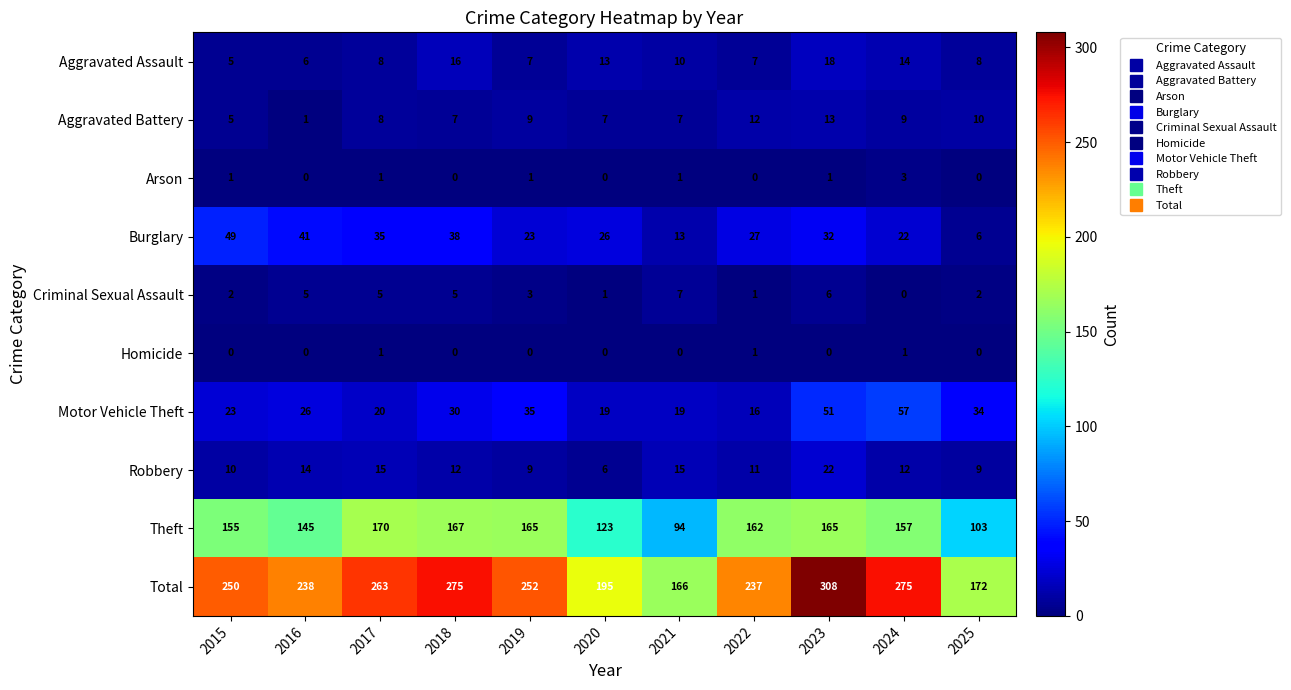

Rank the series by their maximum value, from highest to lowest.

Total, Theft, Motor Vehicle Theft, Burglary, Robbery, Aggravated Assault, Aggravated Battery, Criminal Sexual Assault, Arson, Homicide